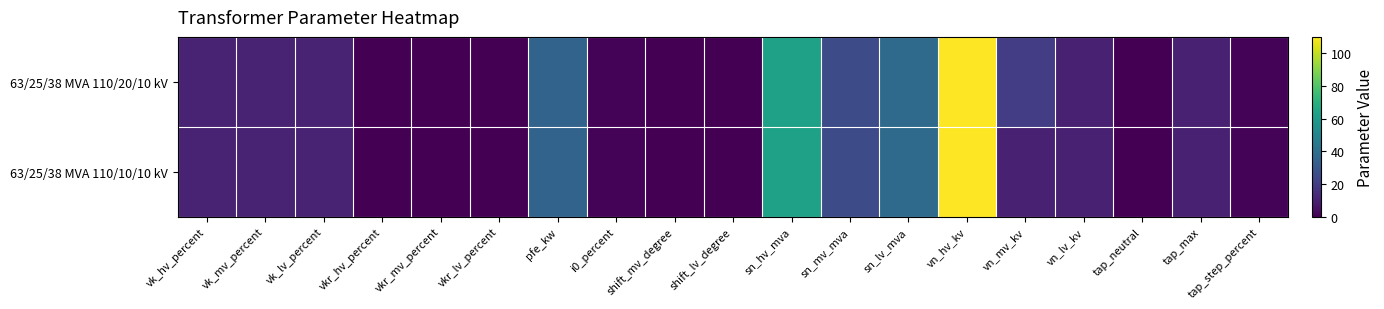

Which category has the lowest value across all series?

shift_mv_degree